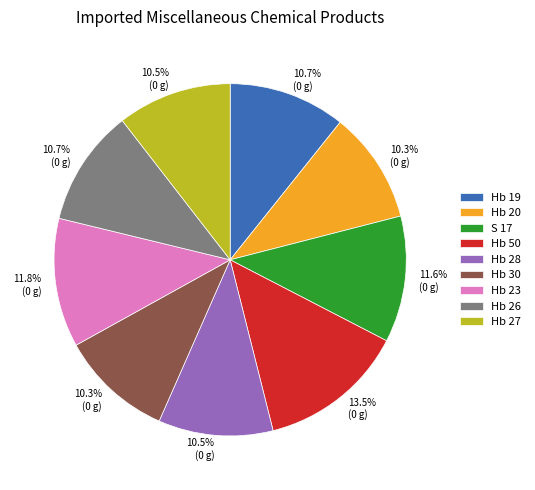

Does any single category account for the majority?

No